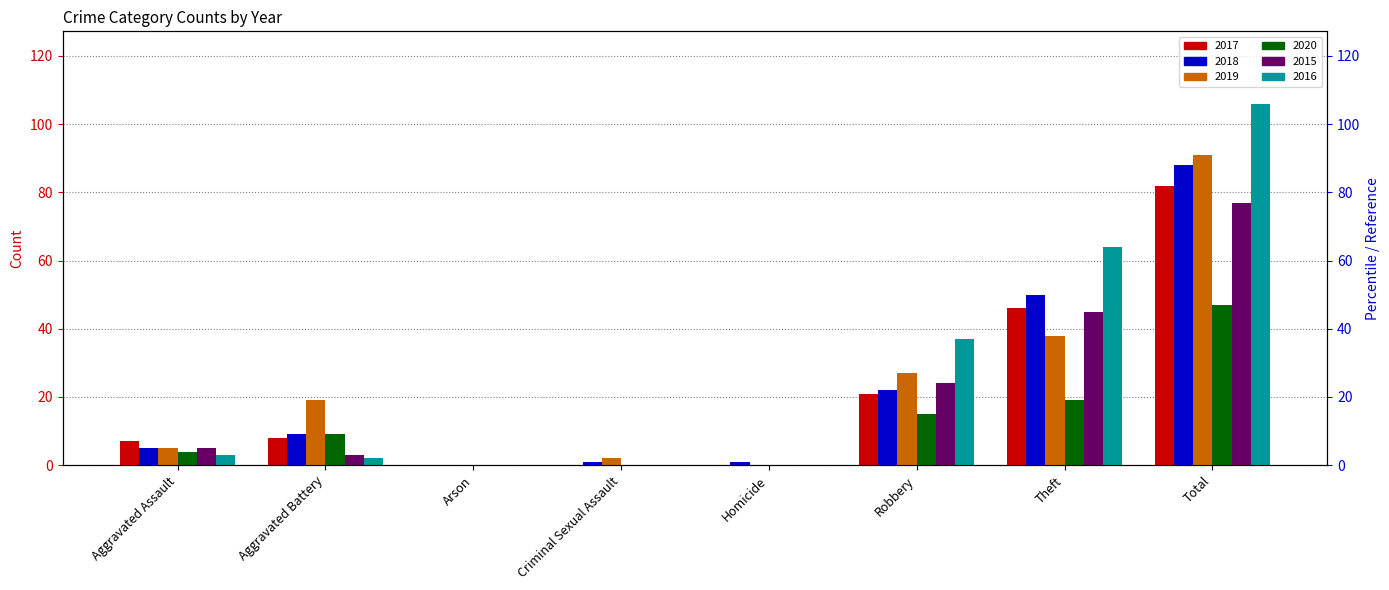

What is the spread (max minus min) of values at Robbery?

22